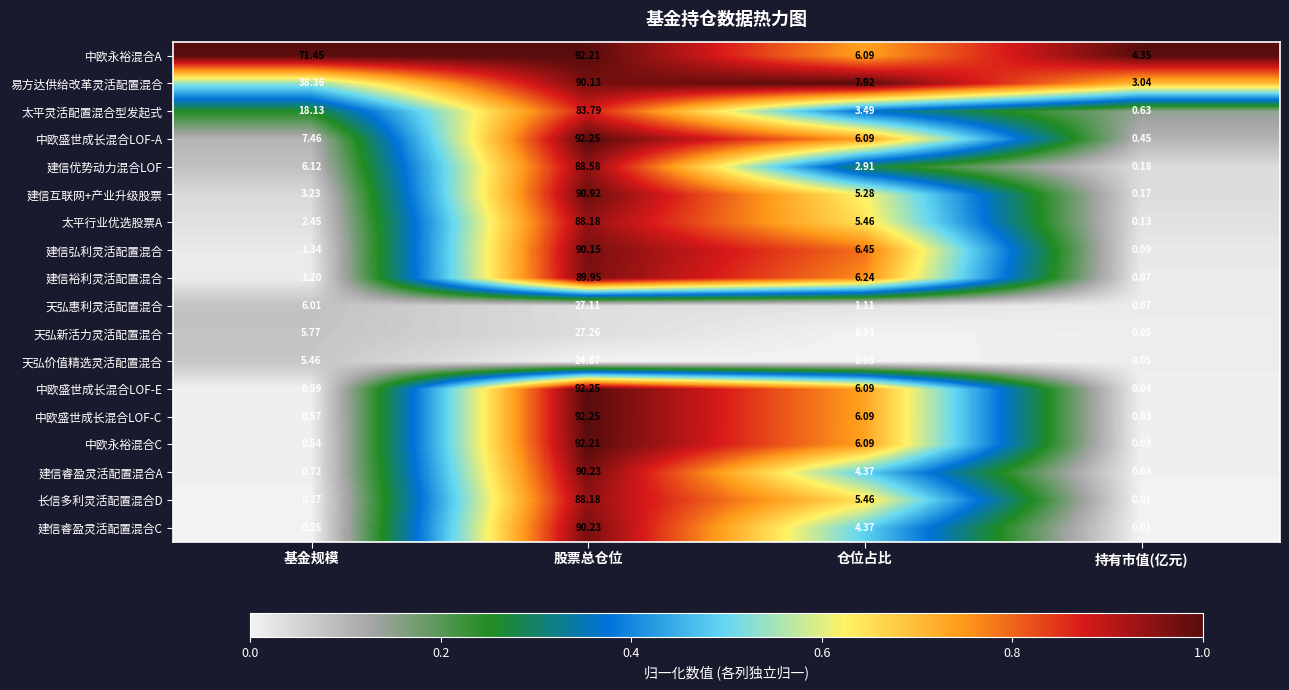

At which label does 天弘惠利灵活配置混合 reach its peak?

股票总仓位